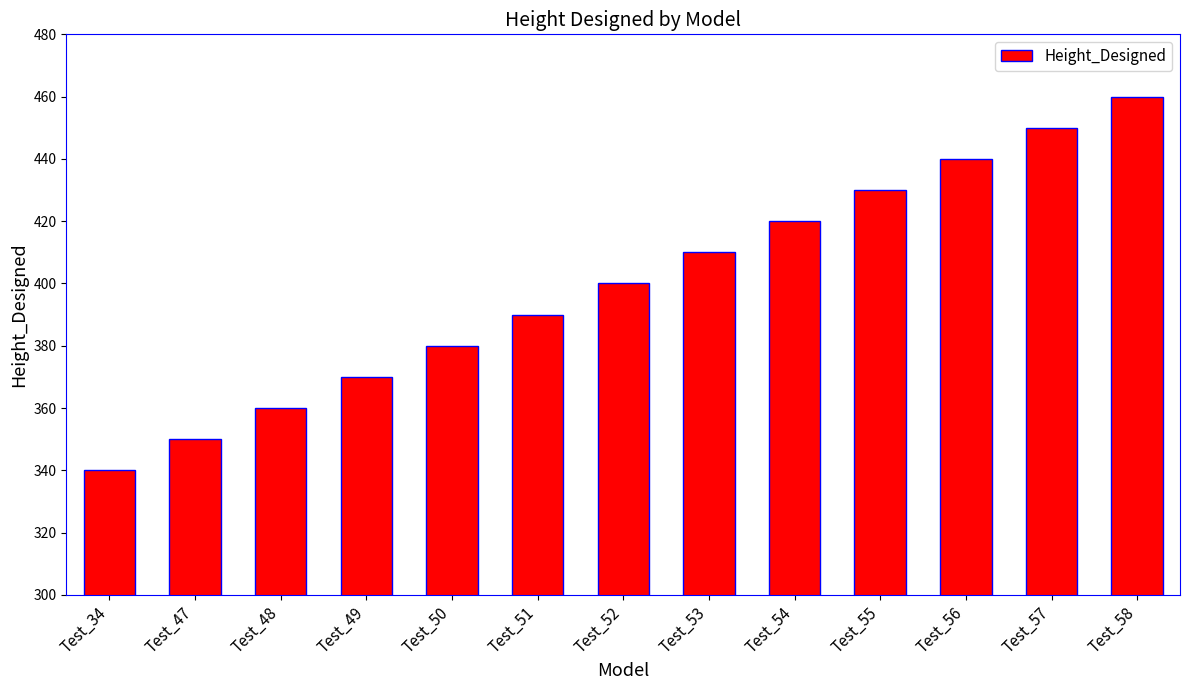

Count the number of data series in this chart.

1